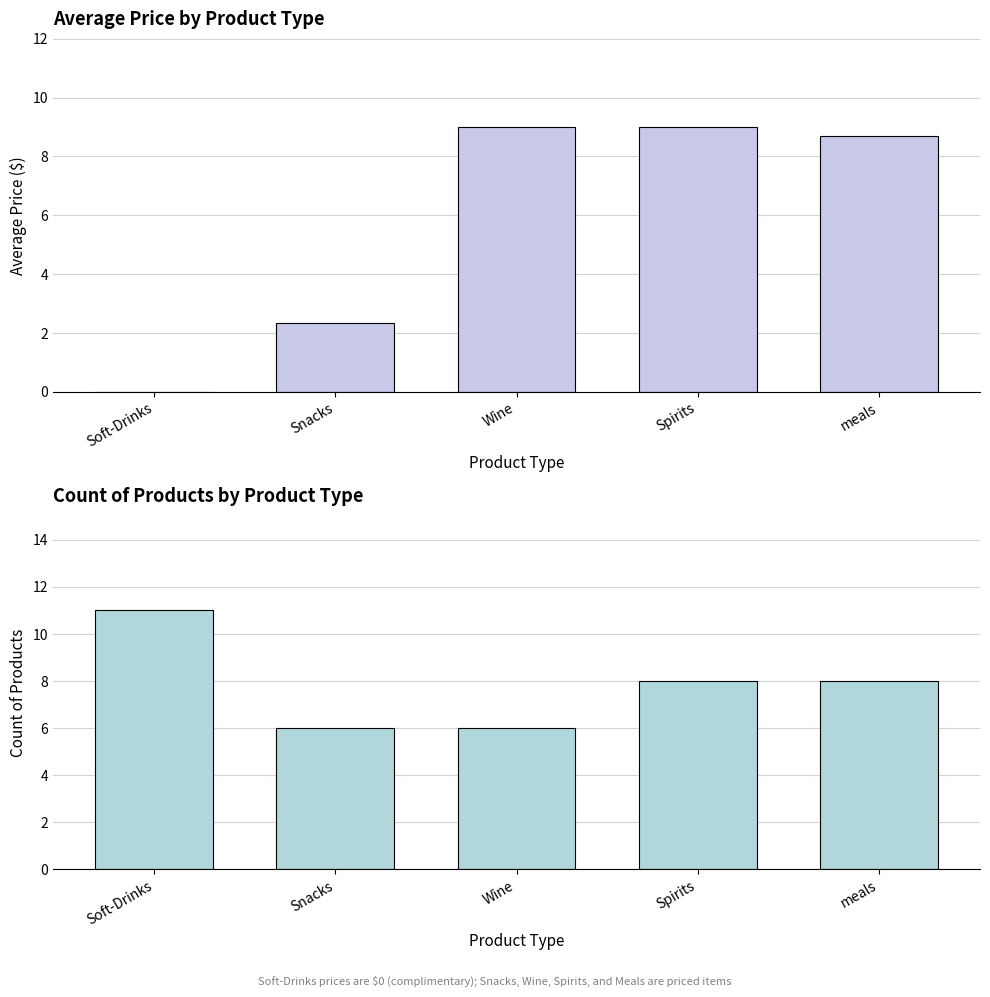

What is the label of the 4th bar from the right?

Snacks